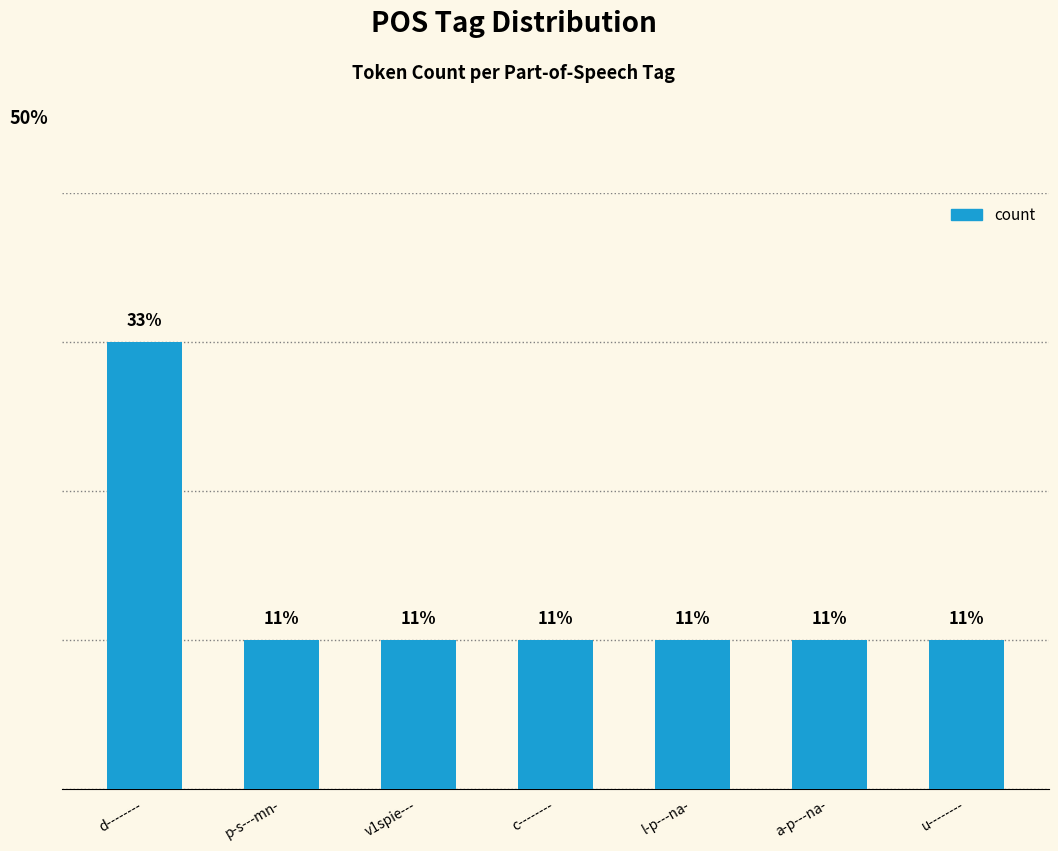

Does the chart contain any negative values?

No